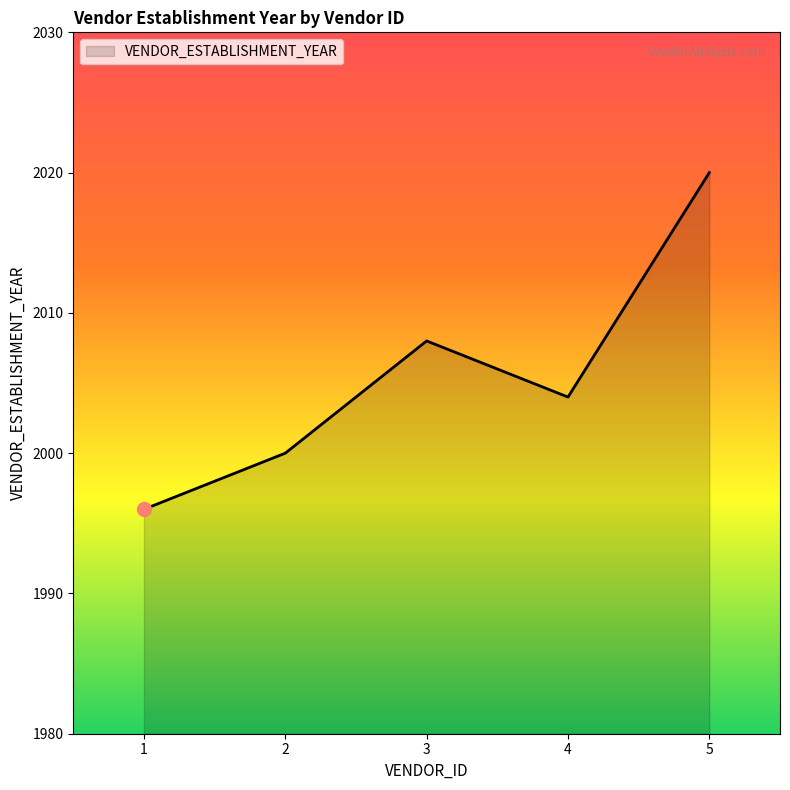

How many interior local valleys (lower than both neighbors) does the data have?

1